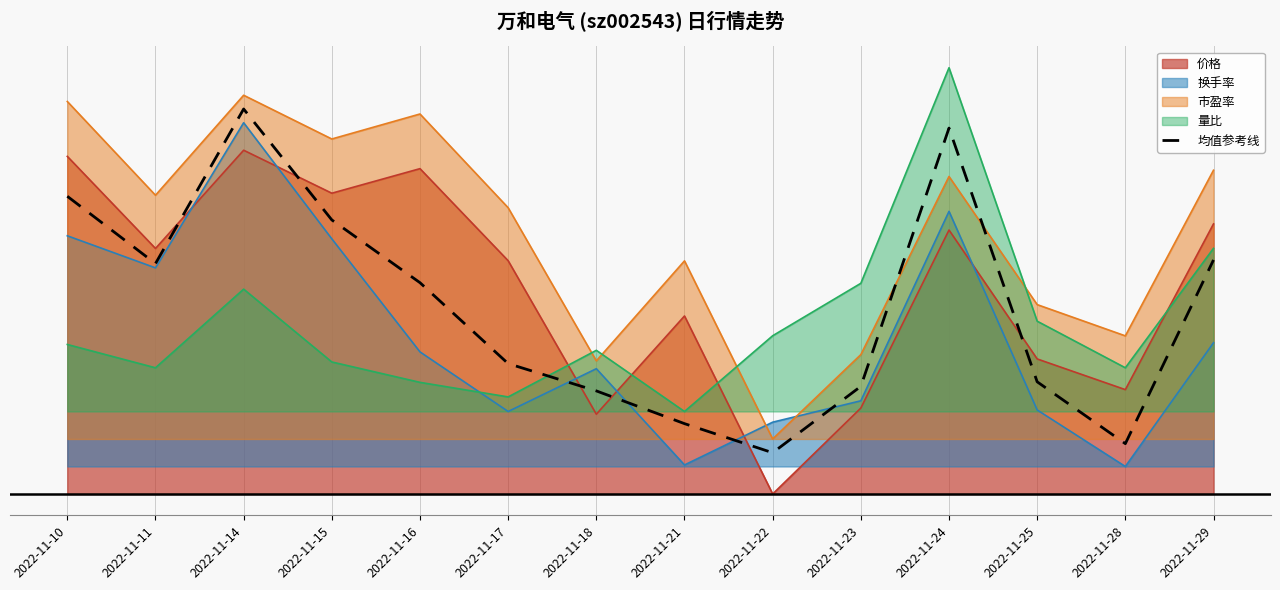

What is the value of the 7th point from the left?

0.3